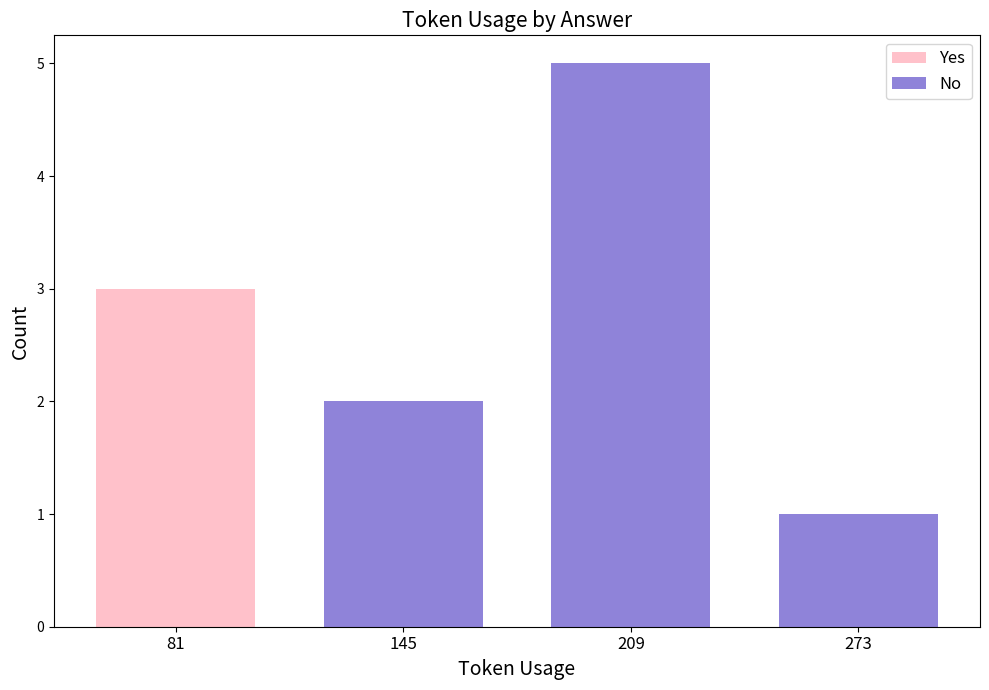

Is it true that No equals 0 at 81?

True